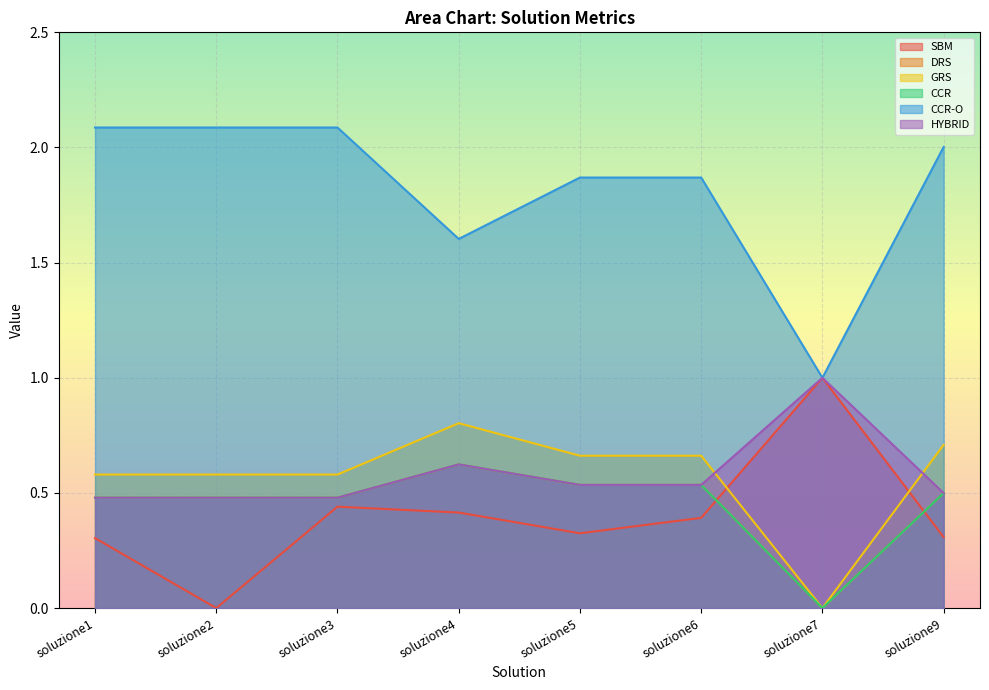

What is the difference between the second highest and second lowest values in the GRS series?

0.1